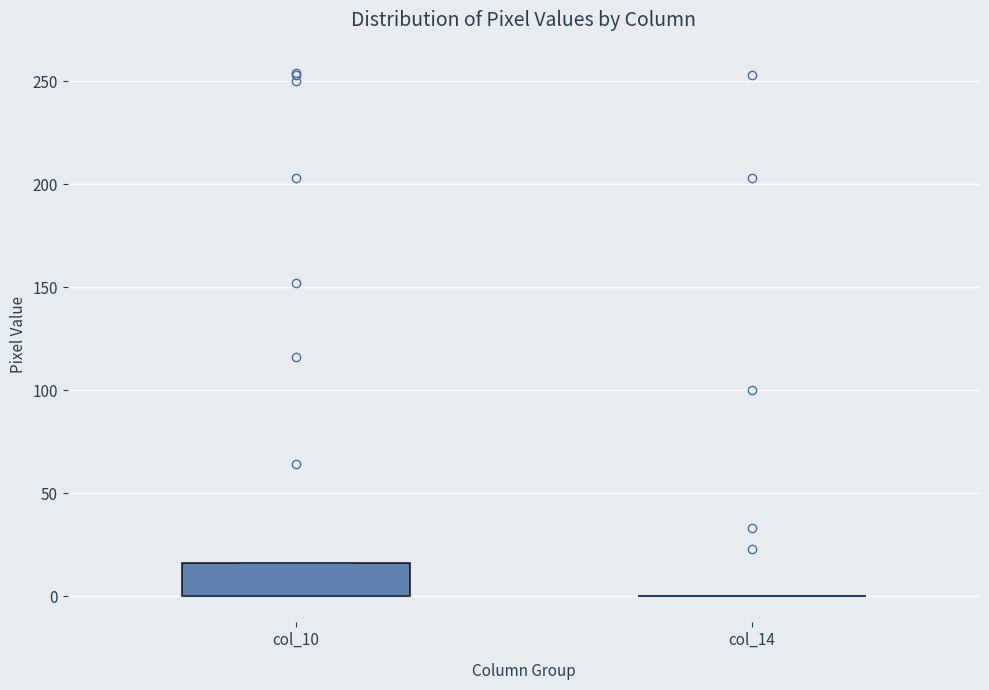

Reading left to right, transcribe this box plot: for each box, give where its median line is, the range the box spans, and where its two whiskers end, as read against the y-axis. The values are not printed on the chart, so give them approximately, as read against the axis.

col_10: median 0 (drawn on the box's lower edge), box 0 to 15, whiskers 0 to 15
col_14: box collapsed to a line at 0, whiskers 0 to 0